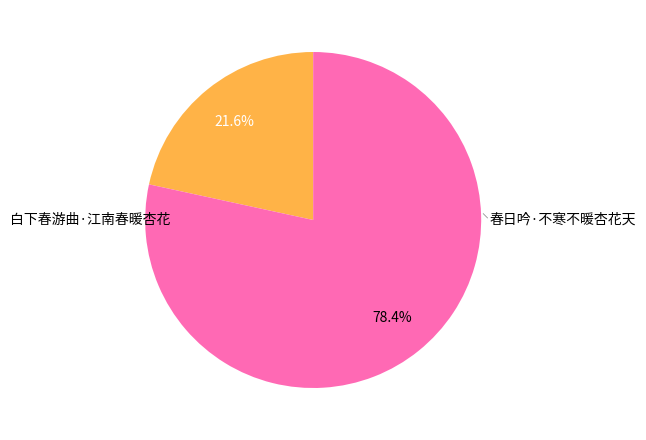

Which slice is the largest?

春日吟·不寒不暖杏花天